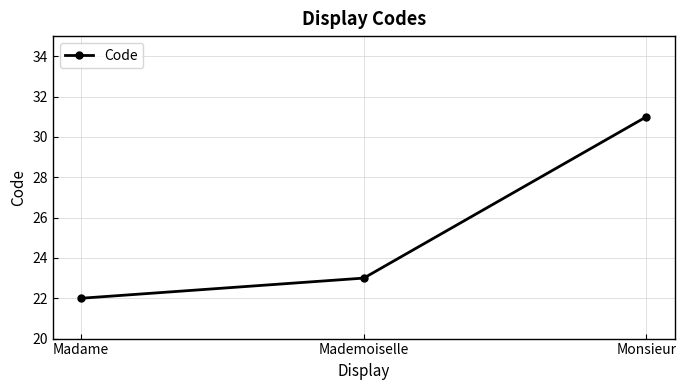

Rank the categories by value from highest to lowest.

Monsieur, Mademoiselle, Madame